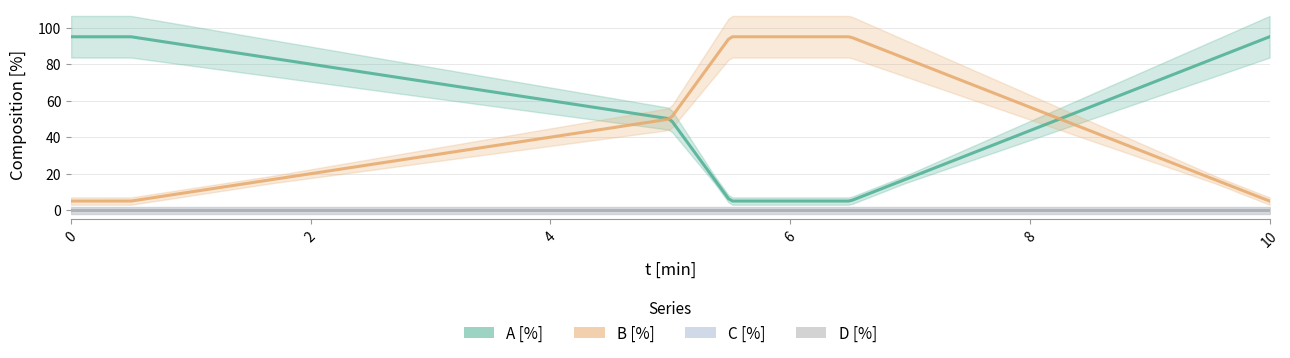

Rank the categories by A [%] value from highest to lowest.

0, 1, 5, 2, 3, 4